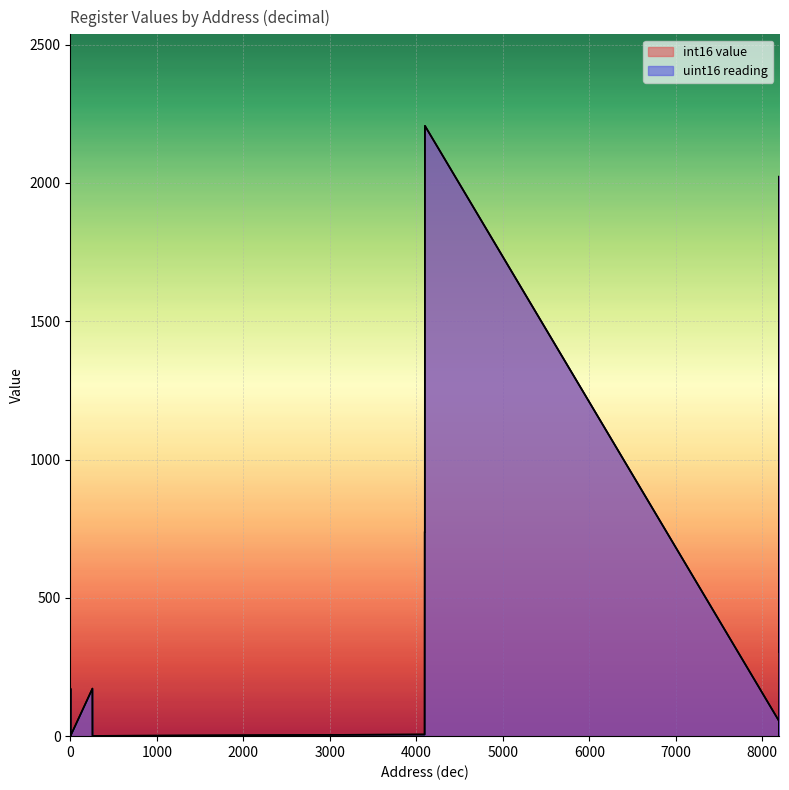

True or false: int16 value and uint16 reading cross at least once.

False